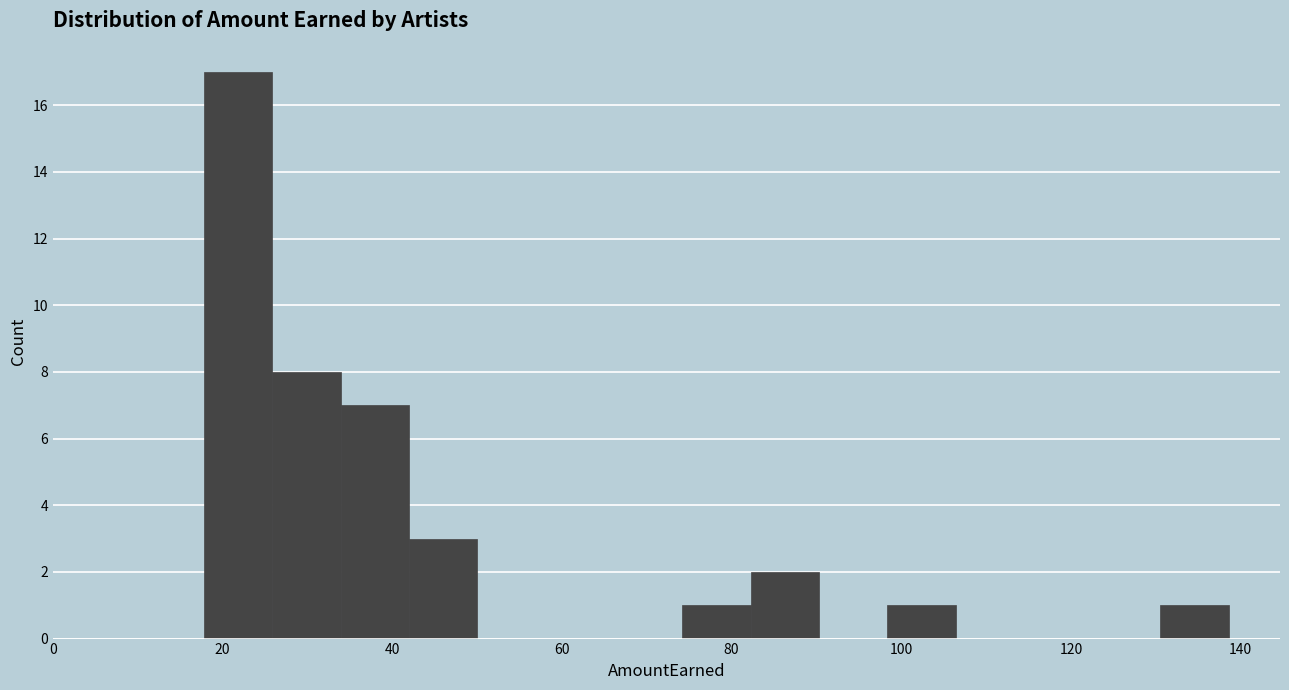

Reading left to right, list every bar in this chart as the range it spans on the x-axis followed by its height. Neither the bar edges nor the heights are printed on the chart, so give them approximately, as read against the axes.

18 to 26: 17
26 to 34: 8
34 to 42: 7
42 to 50: 3
50 to 58: 0
58 to 66: 0
66 to 74: 0
74 to 82: 1
82 to 90: 2
90 to 98: 0
98 to 106: 1
106 to 114: 0
114 to 122: 0
122 to 130: 0
130 to 138: 1